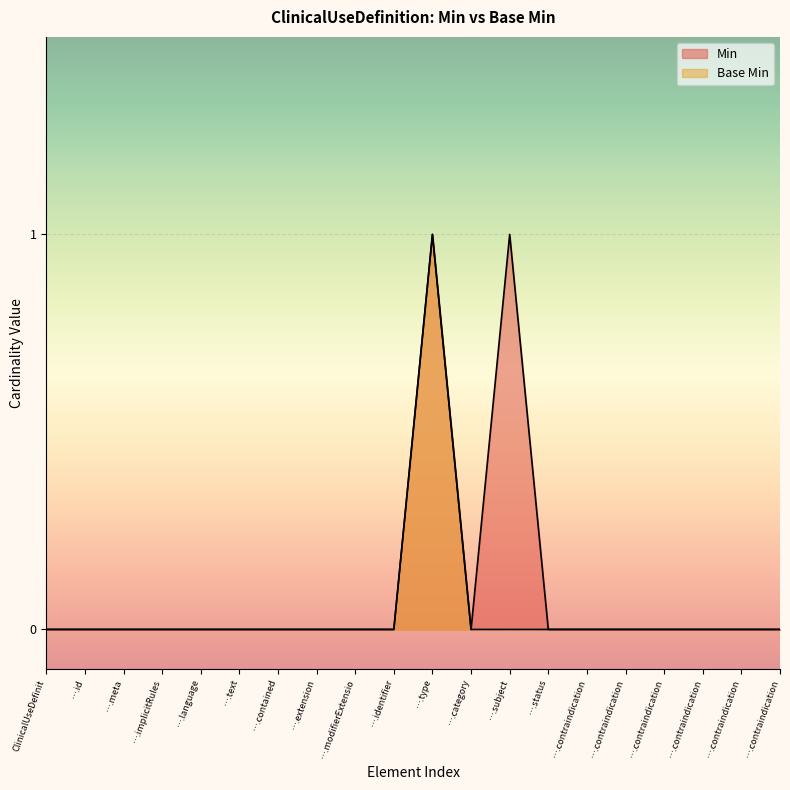

Which series has the largest range (max minus min)?

Min